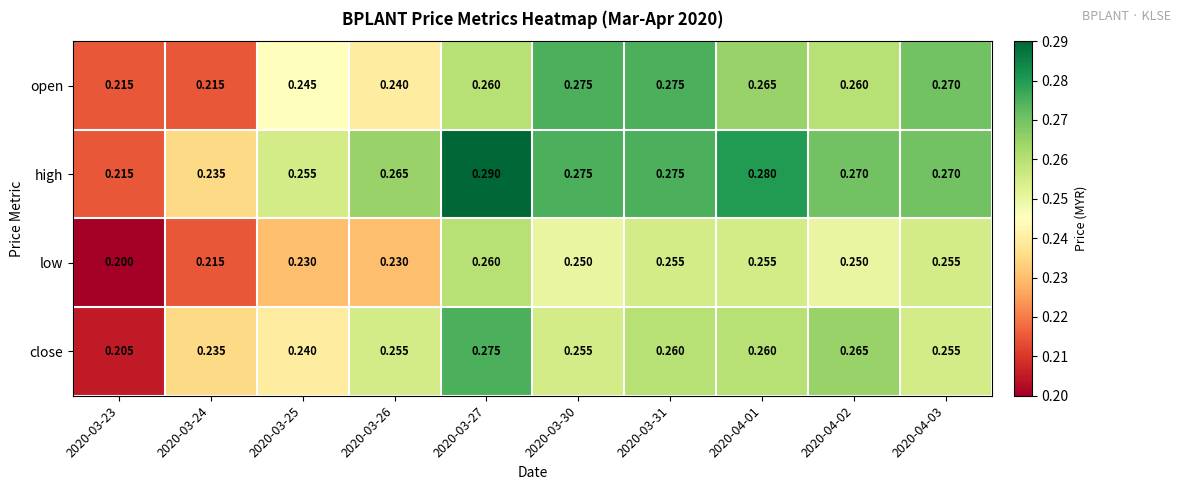

Is the value of open at 2020-03-30 greater than the value of high at 2020-03-24?

Yes